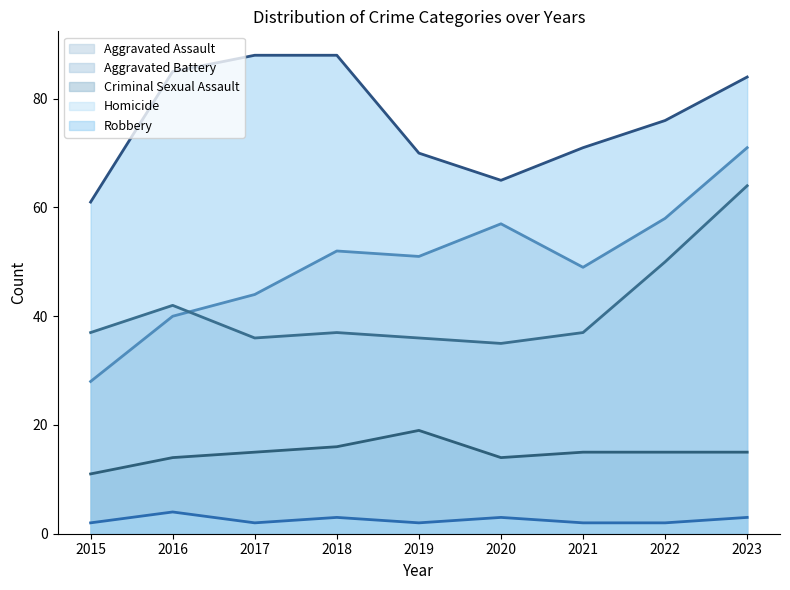

Where does the Homicide series first go above 2?

2016